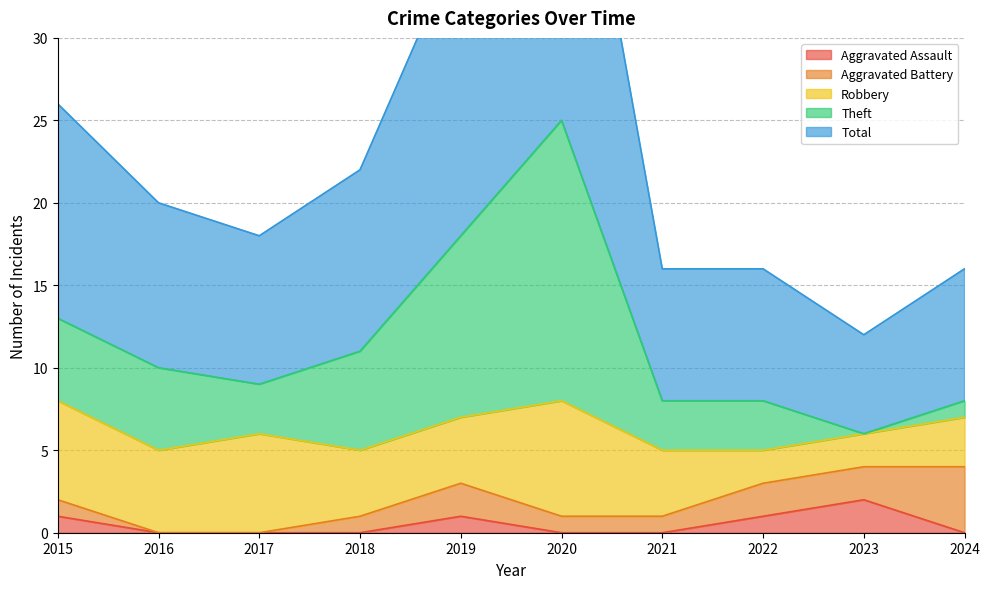

How many Aggravated Assault values are between 0 and 1?

9